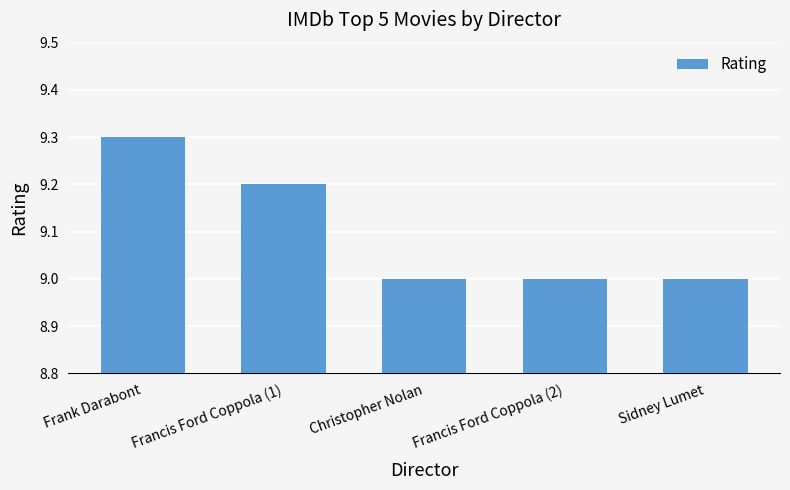

How many series are shown in this chart?

1